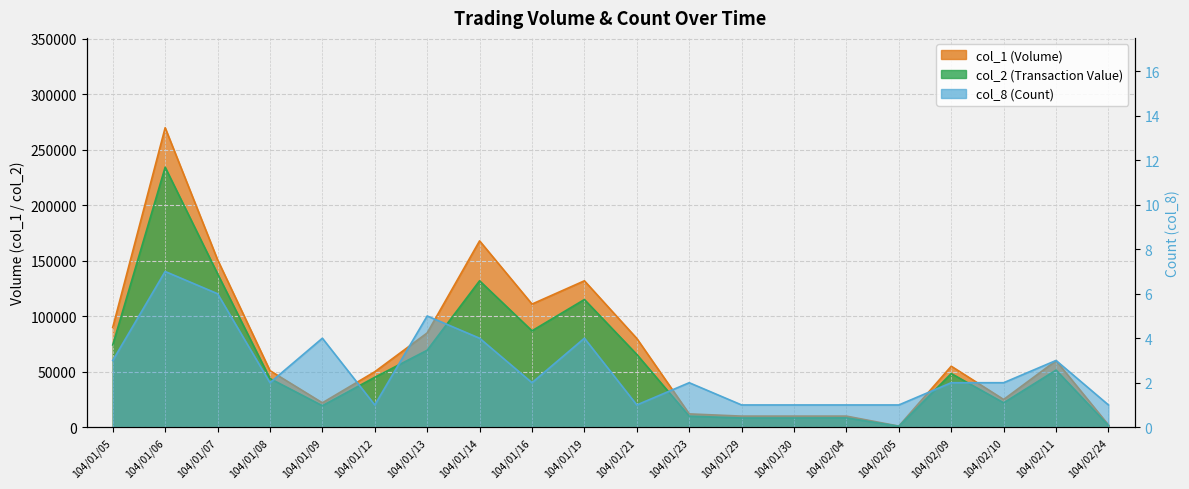

Which series has the largest total across all categories?

col_1